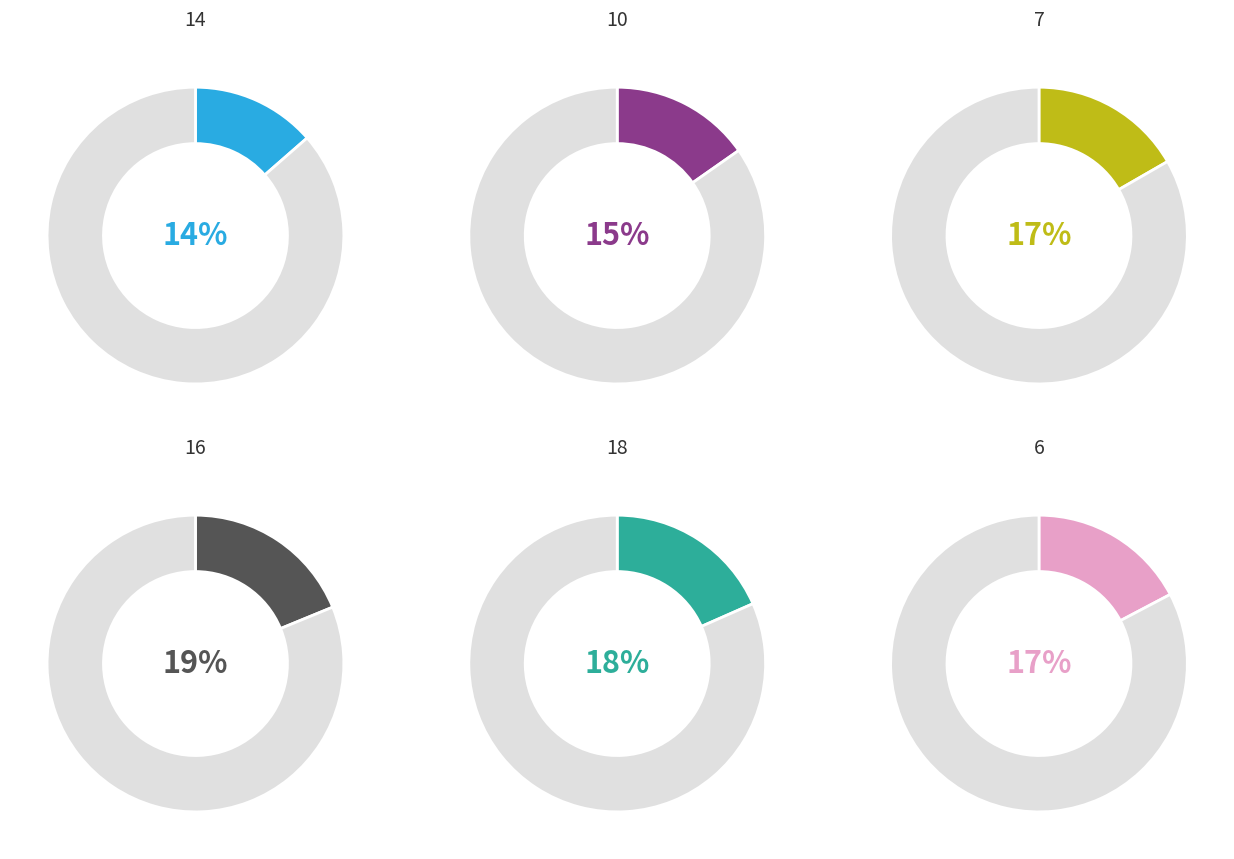

The 7 slice represents 17% of the pie. True or false?

True